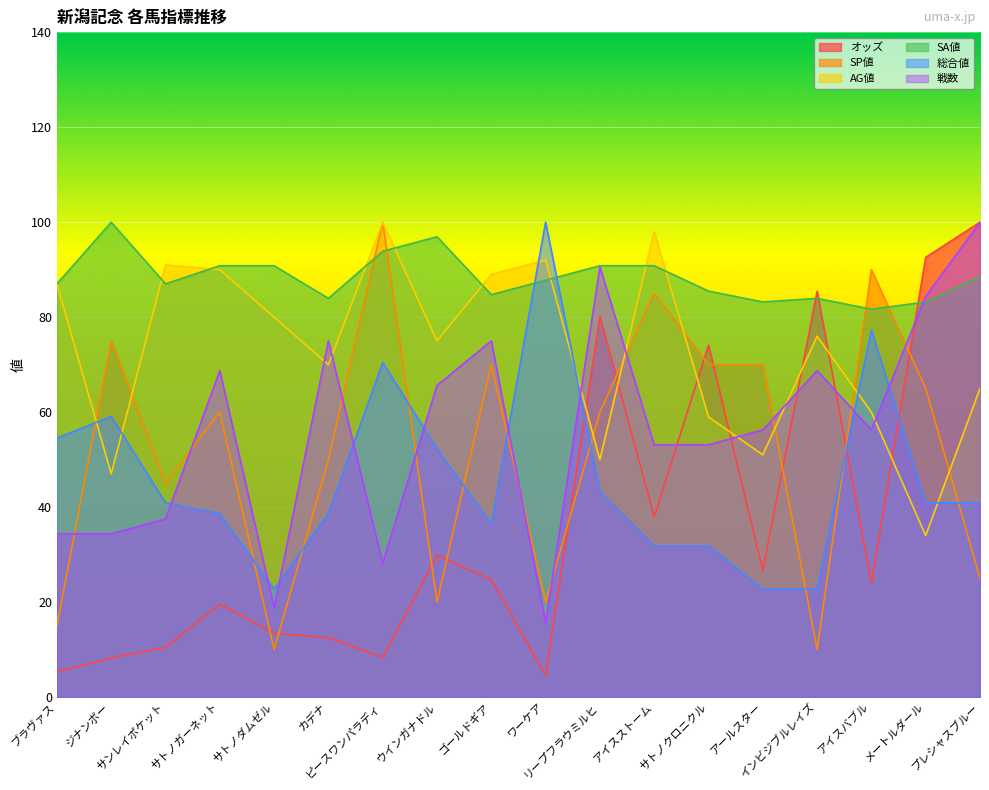

Between インビジブルレイズ and メートルダール, which series saw the biggest shift?

SP値